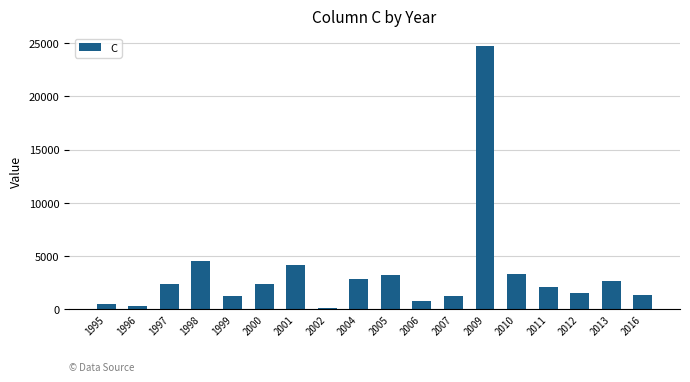

Which has a higher value, 2010 or 2001?

2001